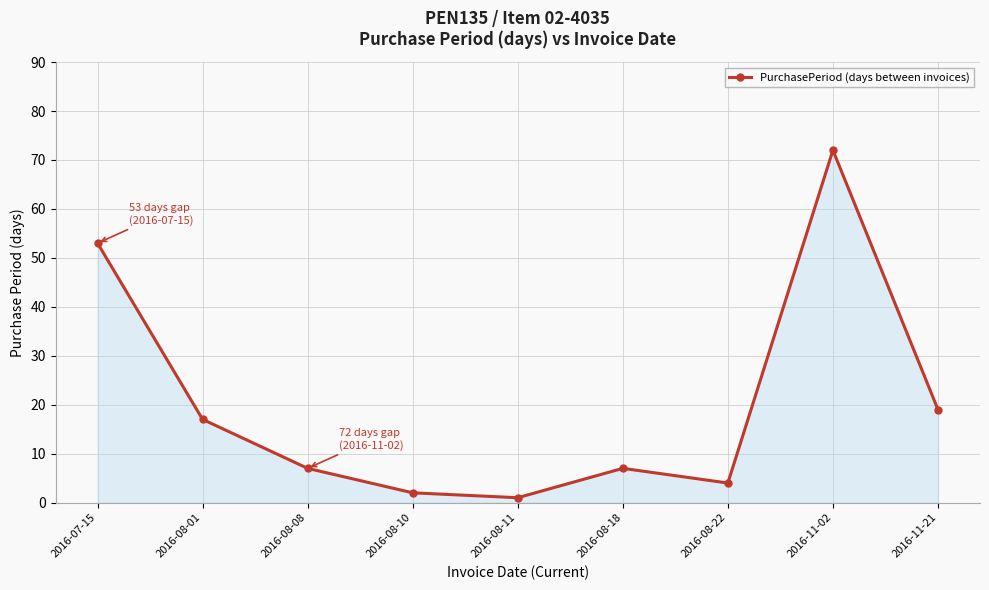

What is the greatest value displayed?

72